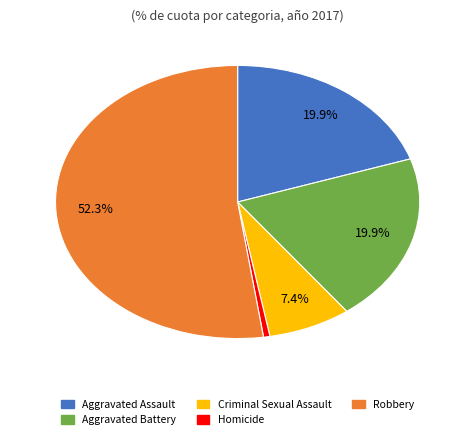

Between Homicide and Aggravated Battery, which is larger?

Aggravated Battery